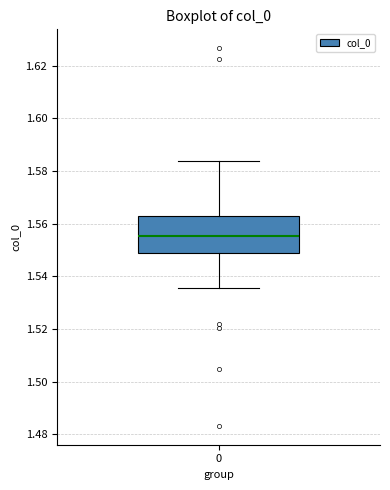

Transcribe this box plot: give where the median line is, the range the box spans, and where the two whiskers end, as read against the y-axis. The values are not printed on the chart, so give them approximately, as read against the axis.

median 1.556, box 1.548 to 1.562, whiskers 1.536 to 1.584